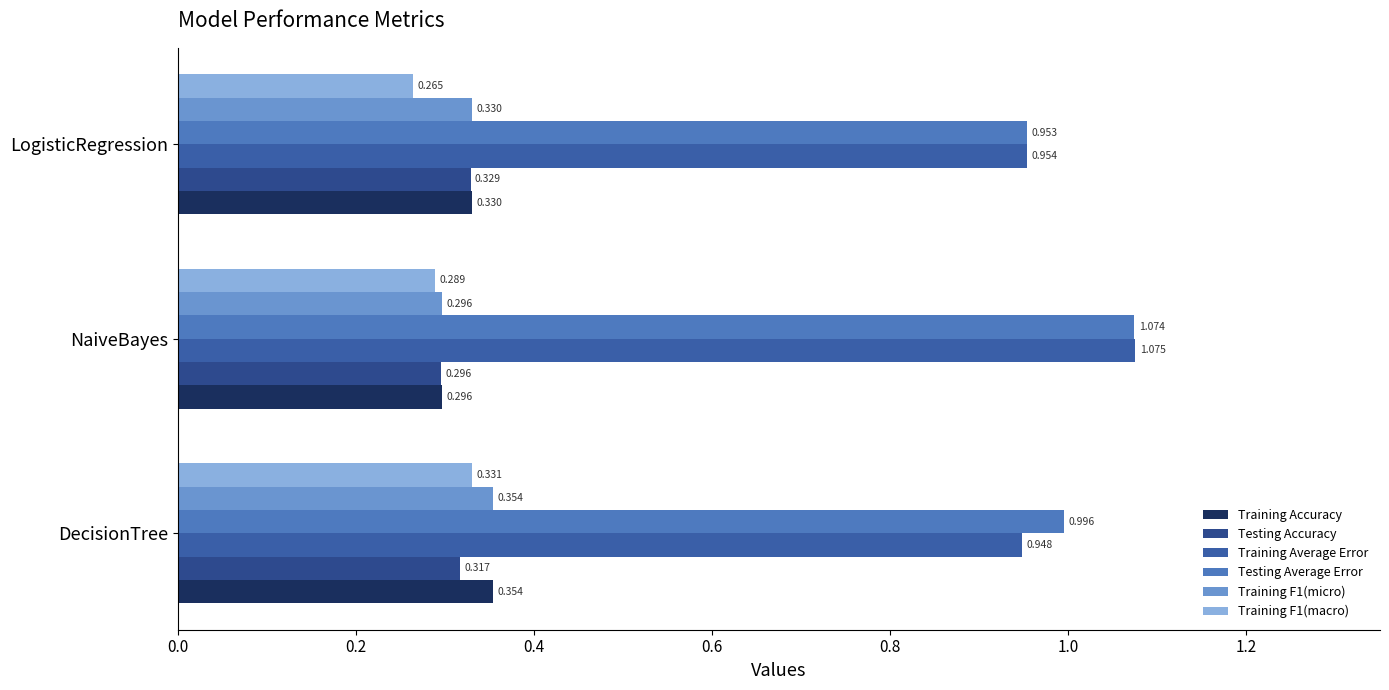

At which label is Training F1(micro) closest to 0?

NaiveBayes